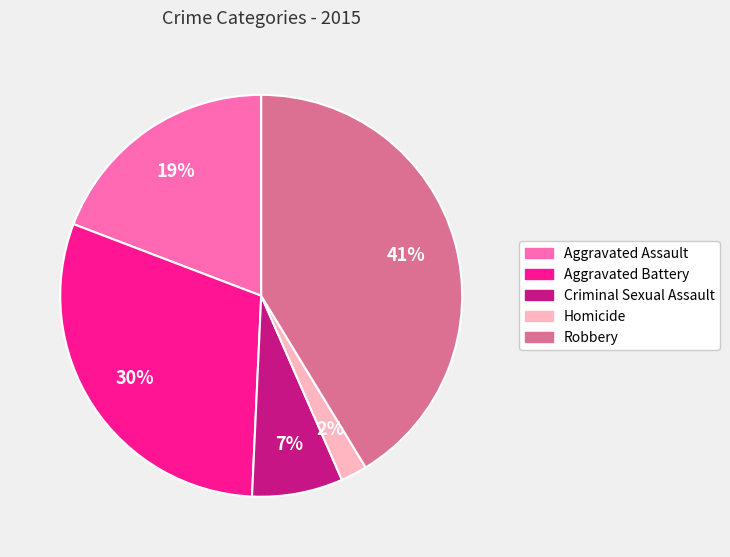

Which category has the smallest portion of the pie?

Homicide